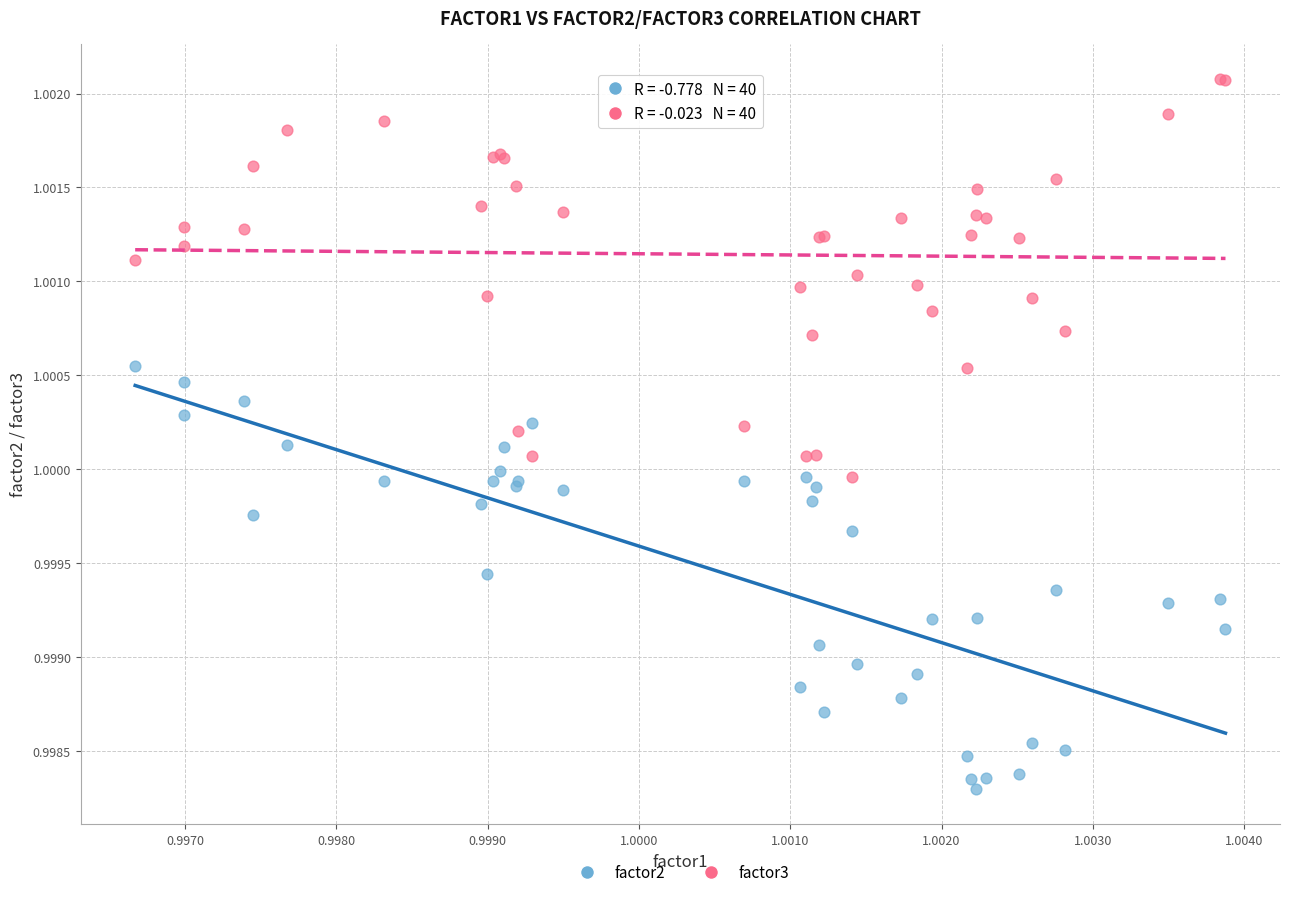

What are all the series names shown in the legend?

factor2, factor3